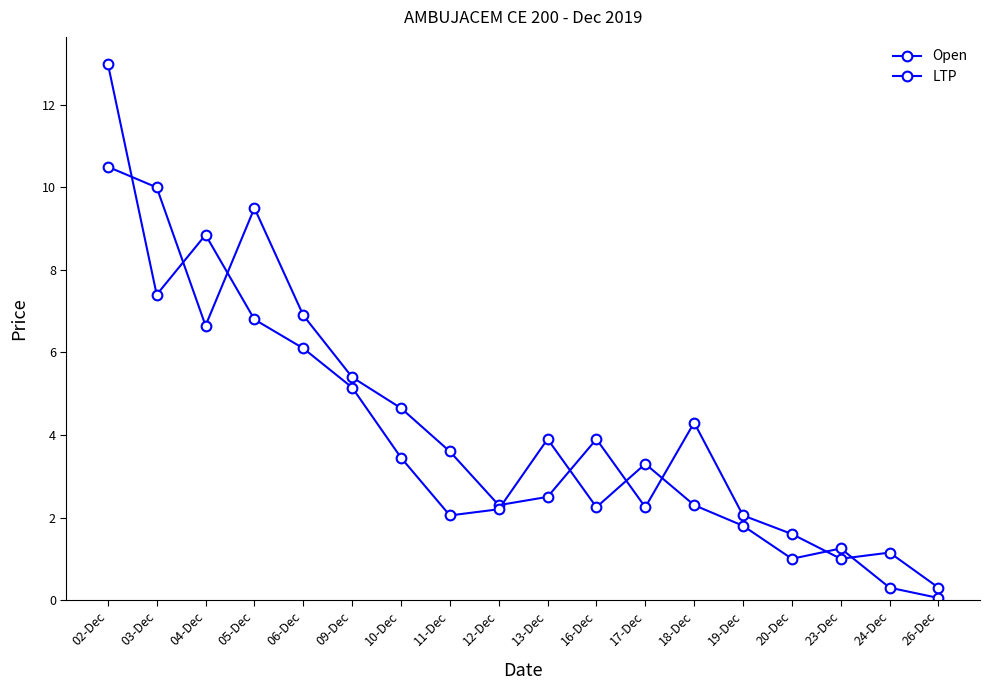

How many interior local peaks does the Open series have?

4